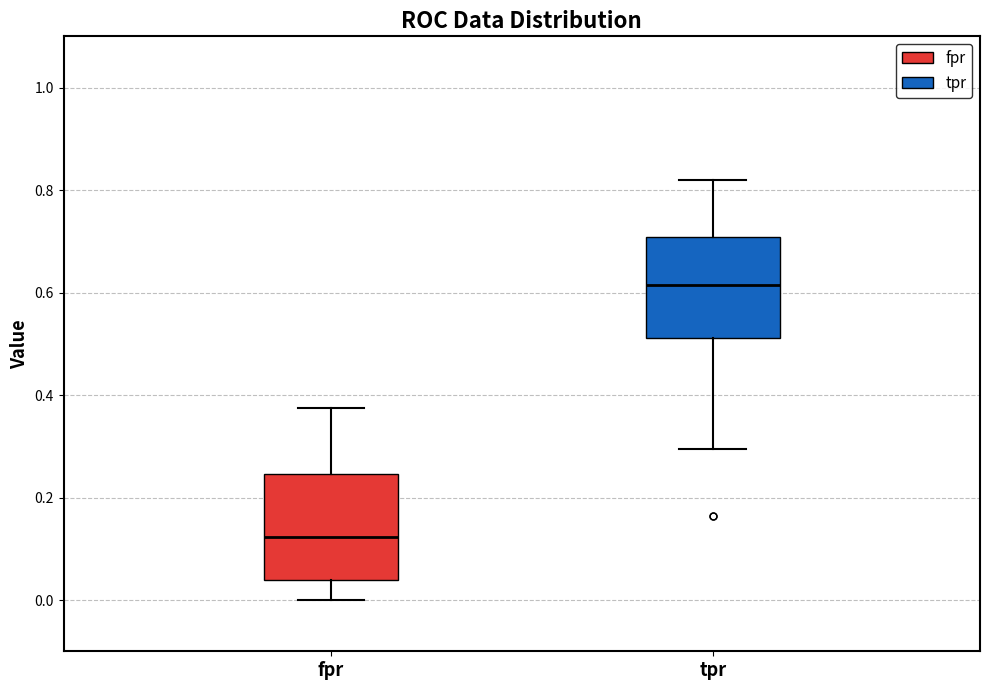

Where is the lower edge of the box for fpr on the y-axis? The values are not printed on the chart, so give them approximately, as read against the axis.

0.04